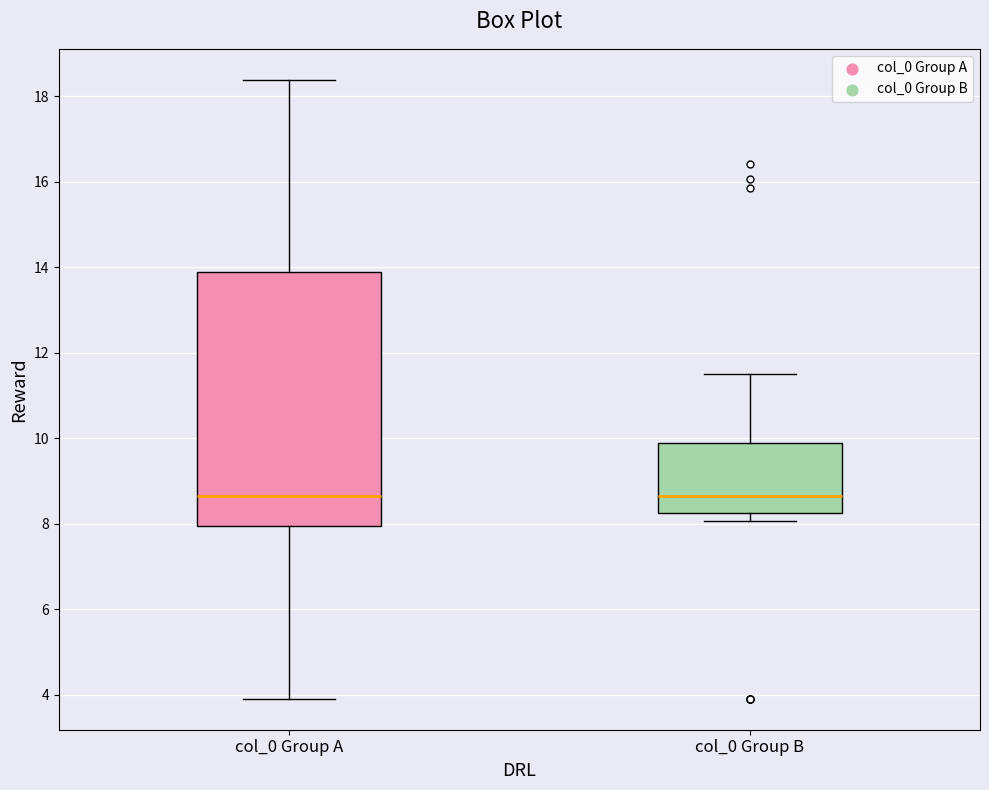

Reading left to right, read every box against the y-axis: the position of its median line, the range the box covers, and the ends of its whiskers. The values are not printed on the chart, so give them approximately, as read against the axis.

col_0 Group A: median 8.6, box 8.0 to 13.8, whiskers 4.0 to 18.4
col_0 Group B: median 8.6, box 8.2 to 9.8, whiskers 8.0 to 11.6